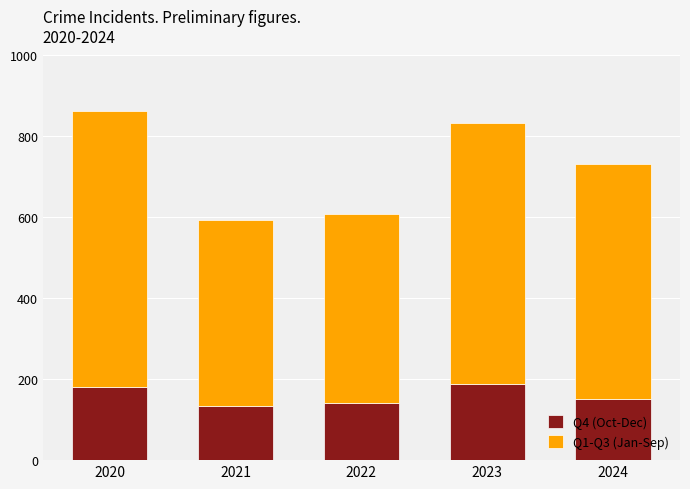

What is the difference between the maximum and minimum values in the Q4 (Oct-Dec) series?

56